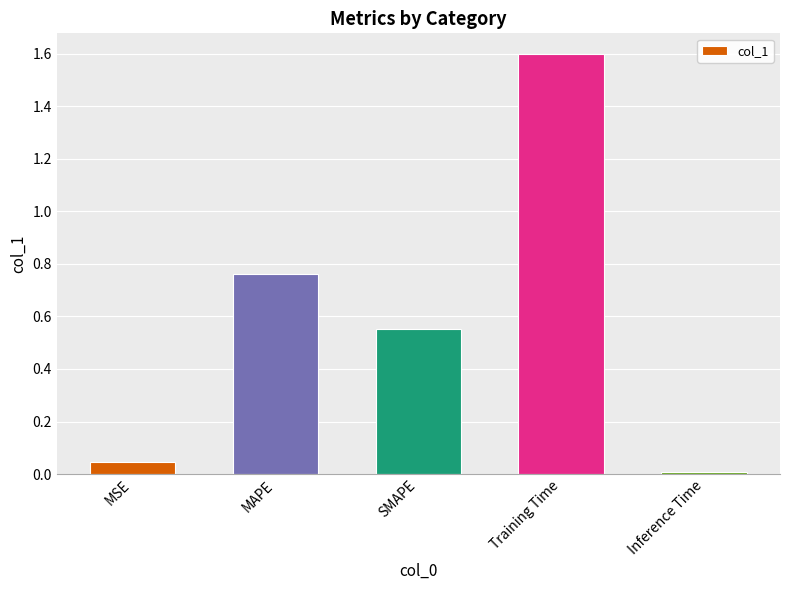

Rank the categories by value from highest to lowest.

Training Time, MAPE, SMAPE, MSE, Inference Time